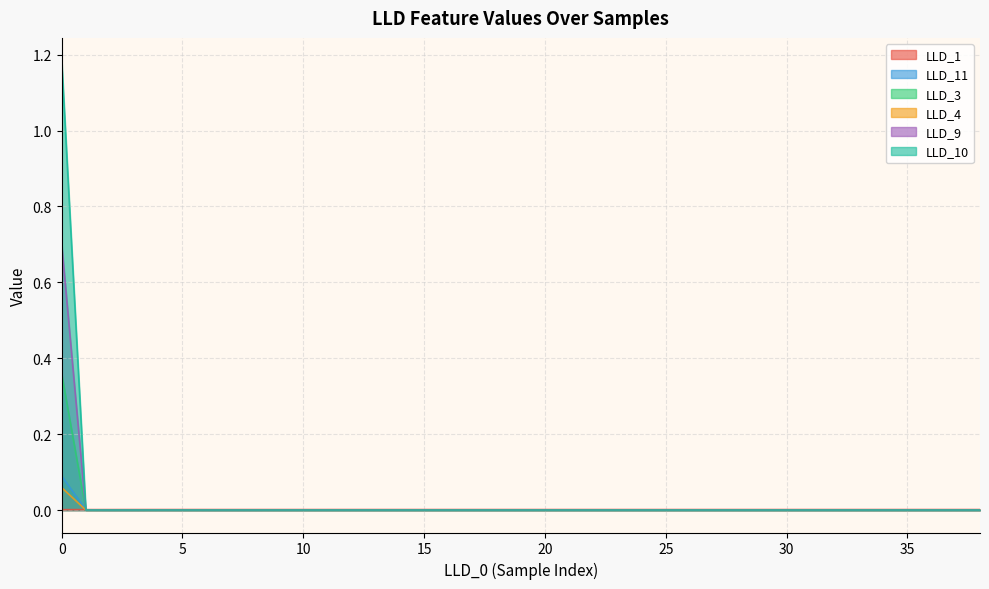

How many intersections are there between LLD_1 and LLD_10?

1